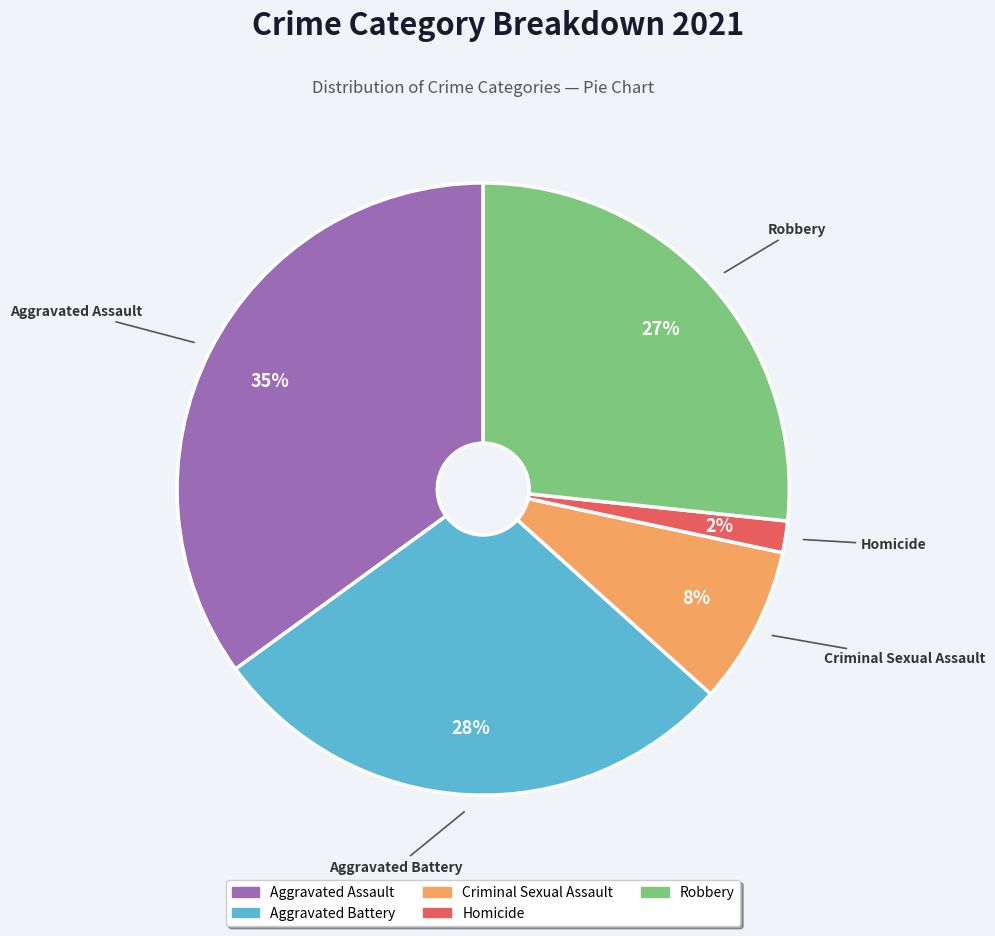

Which category has the smallest portion of the pie?

Homicide